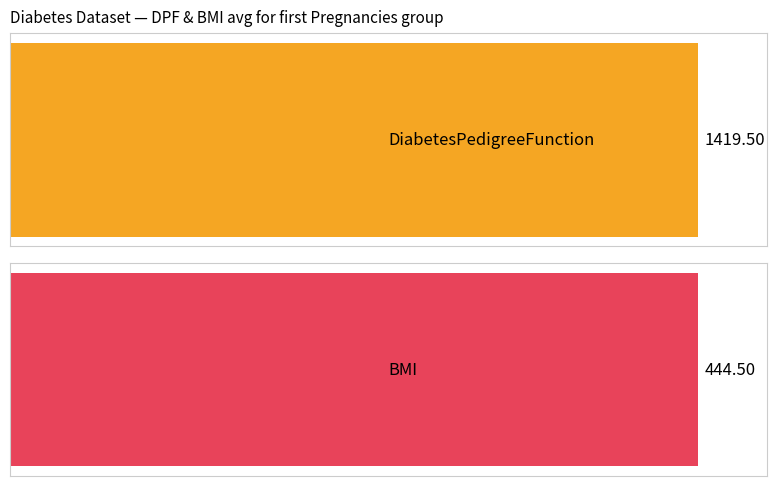

How many bars are there in each group?

2